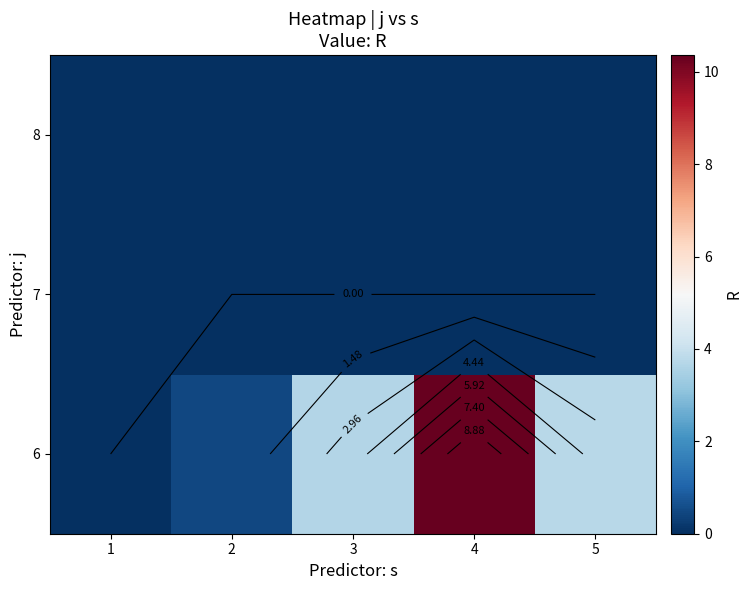

The value of 8 at 4 is 0.0. True or false?

True